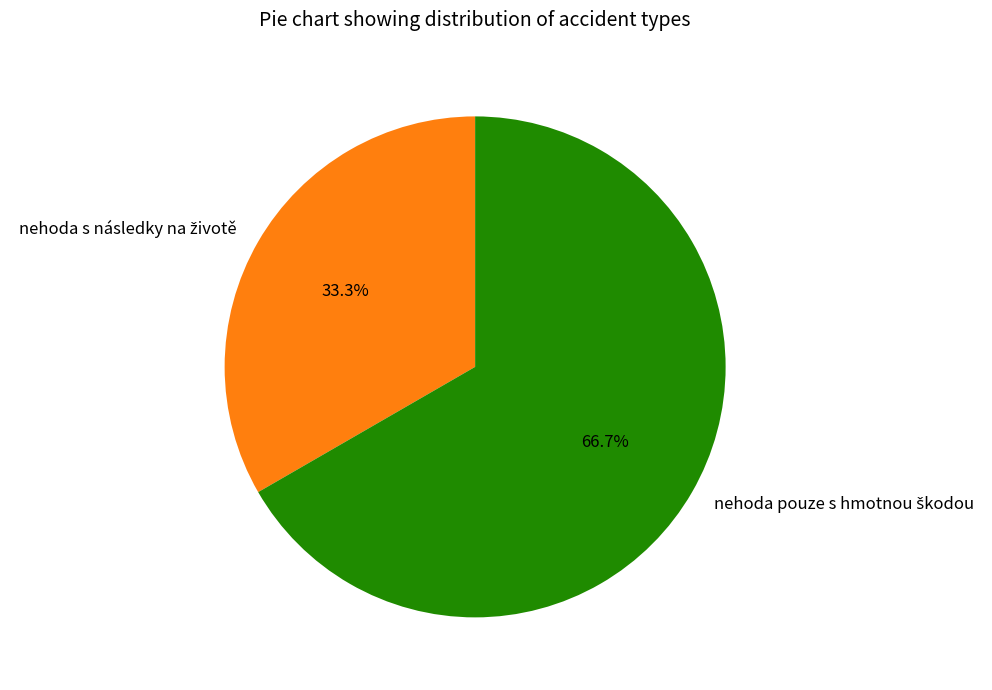

To the nearest percent, what is the difference between the largest and smallest slice percentages?

33%